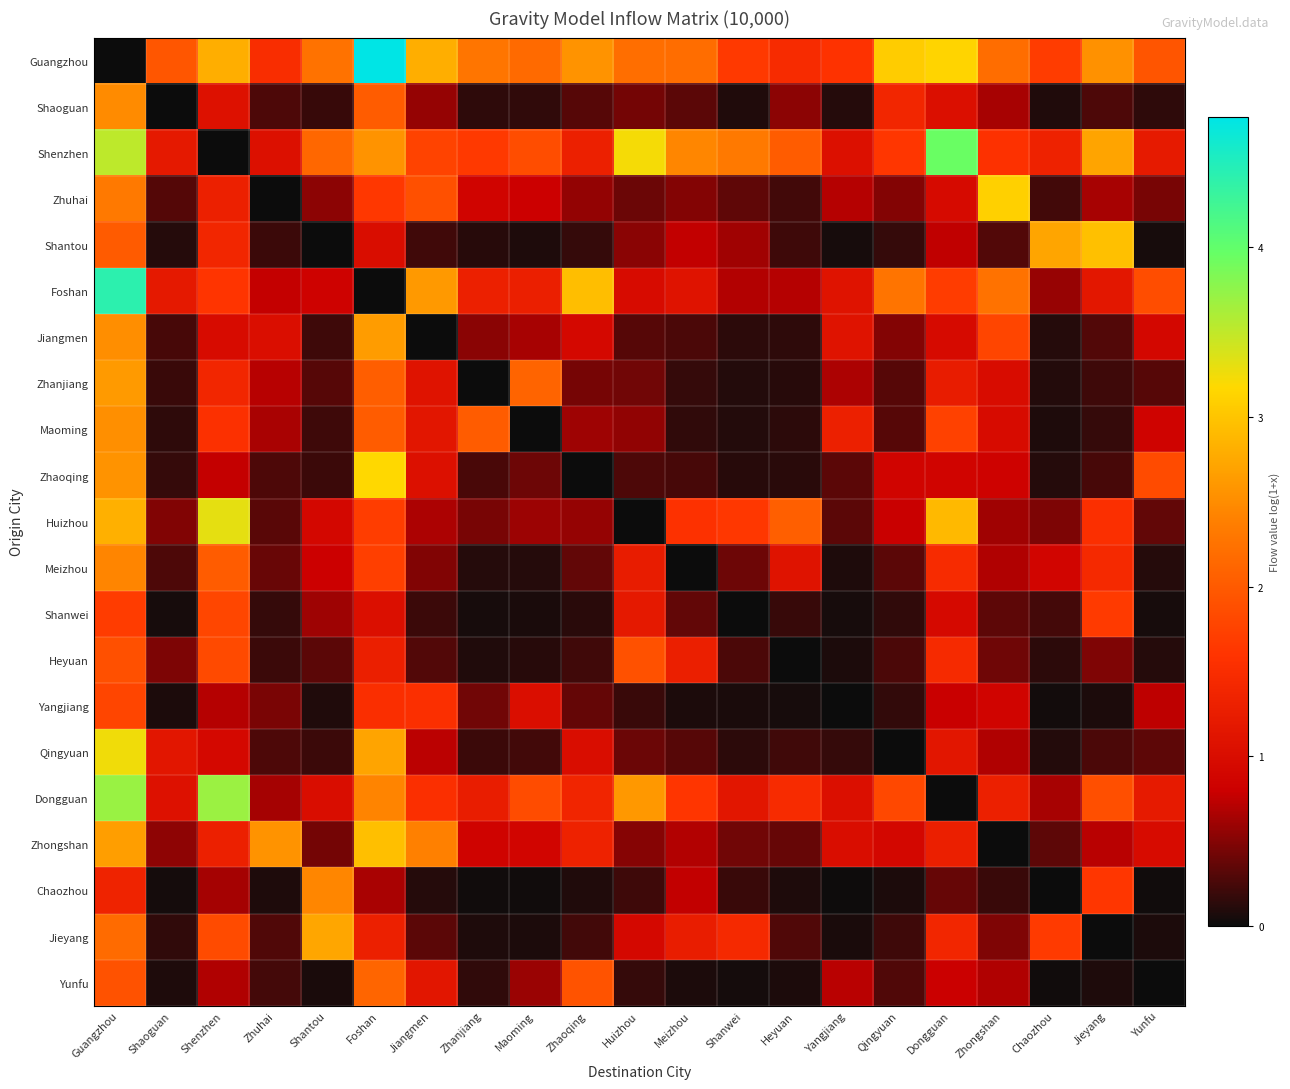

Between Shanwei and Huizhou, which is larger?

Huizhou